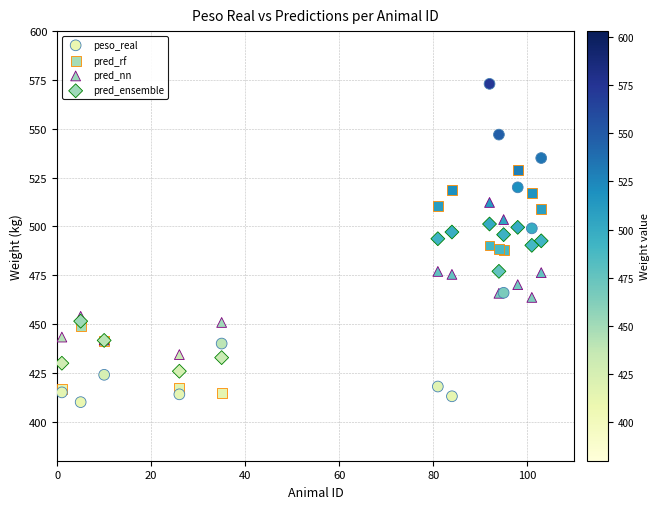

Which series reaches the maximum Y coordinate?

peso_real